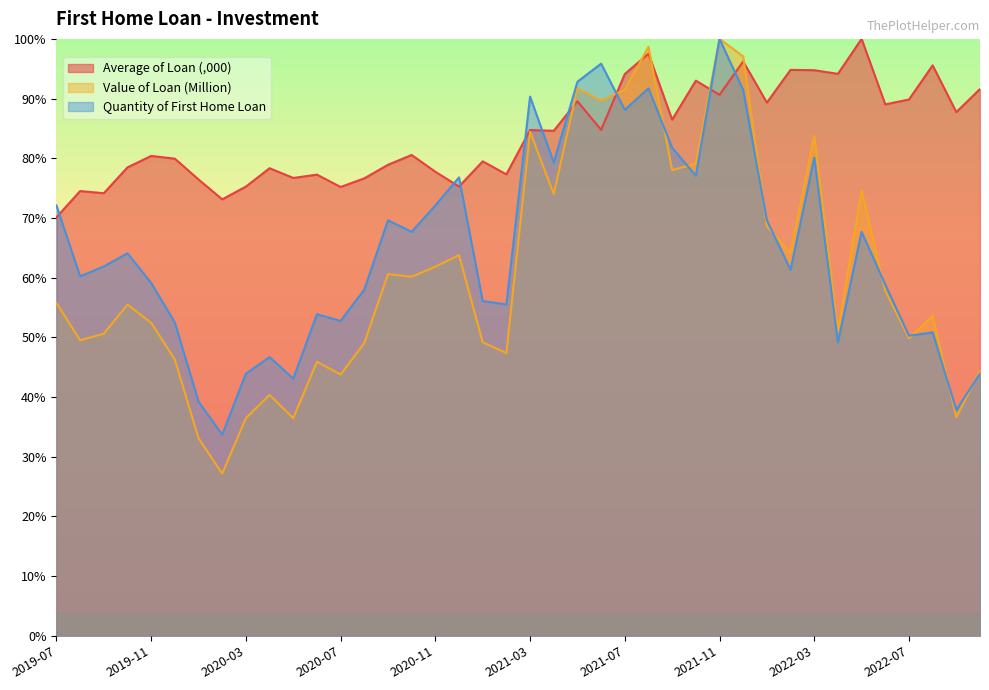

What is the difference between the Value of Loan (Million) values at 2021-10 and 2021-04?

5.1